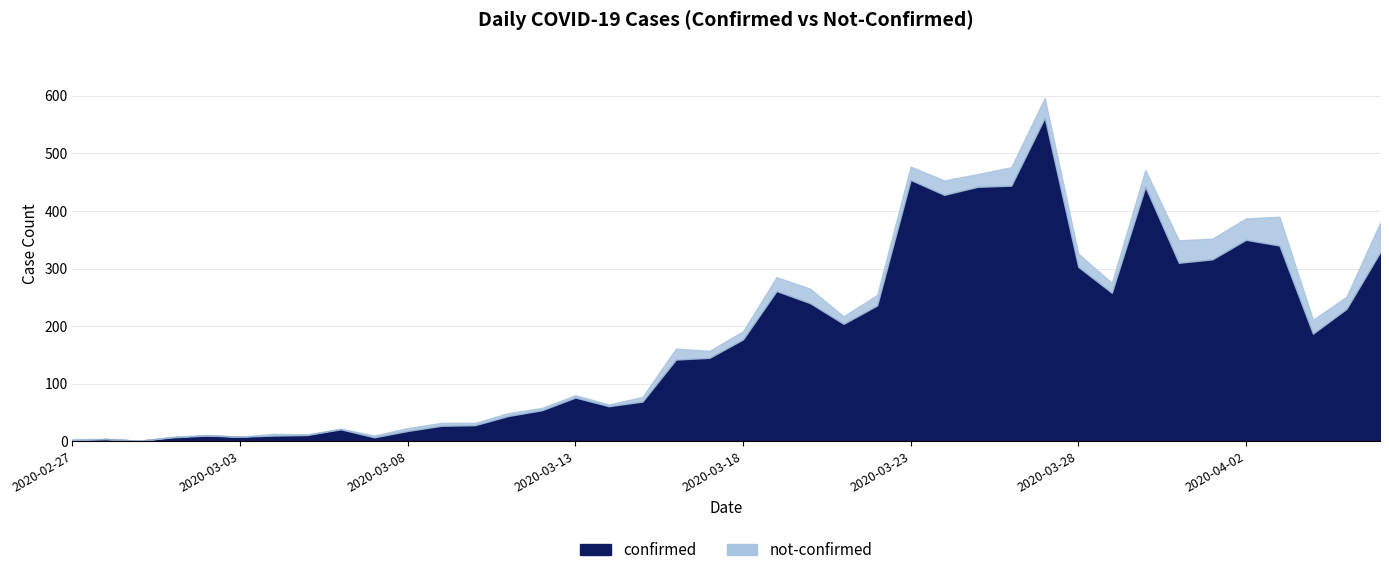

What position from the right is 2020-03-23?

15